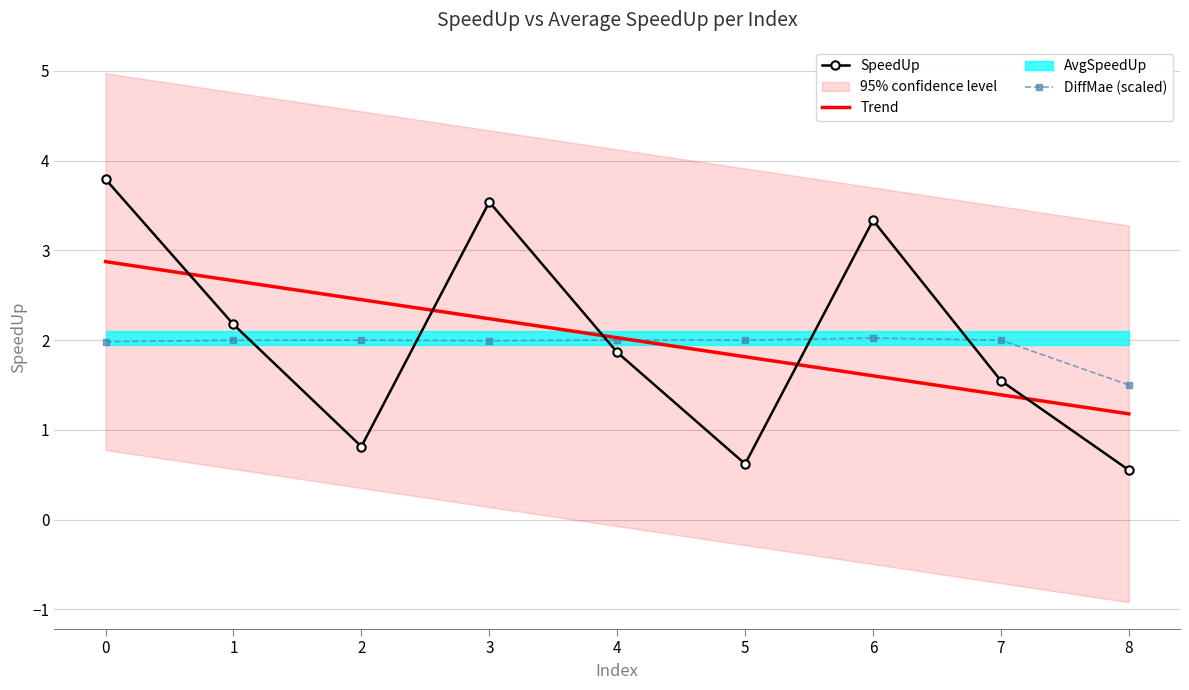

How many times do Trend and DiffMae (scaled) cross each other?

1